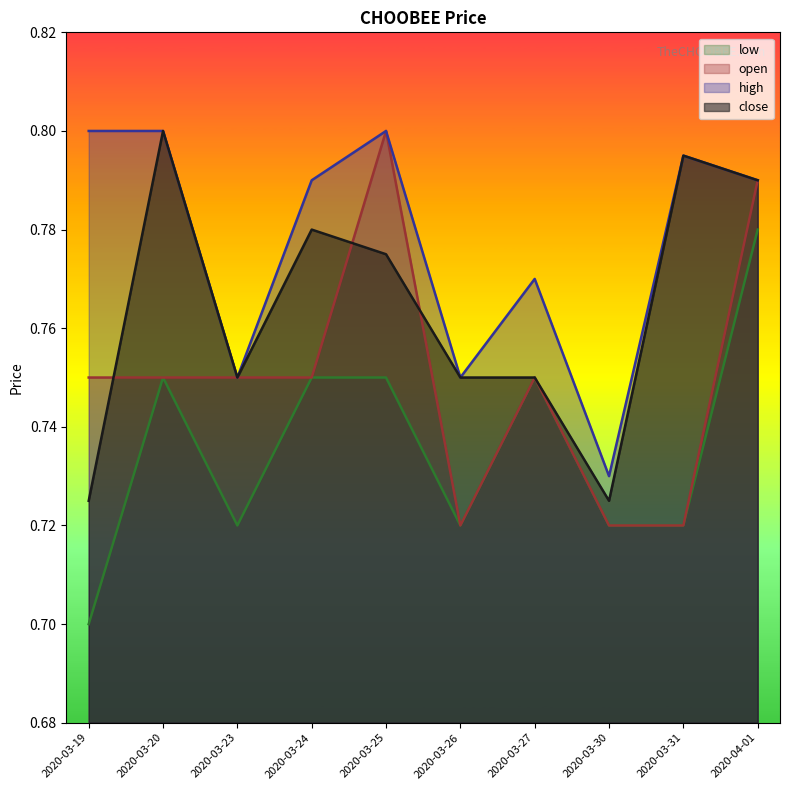

True or false: open and low cross at least once.

False